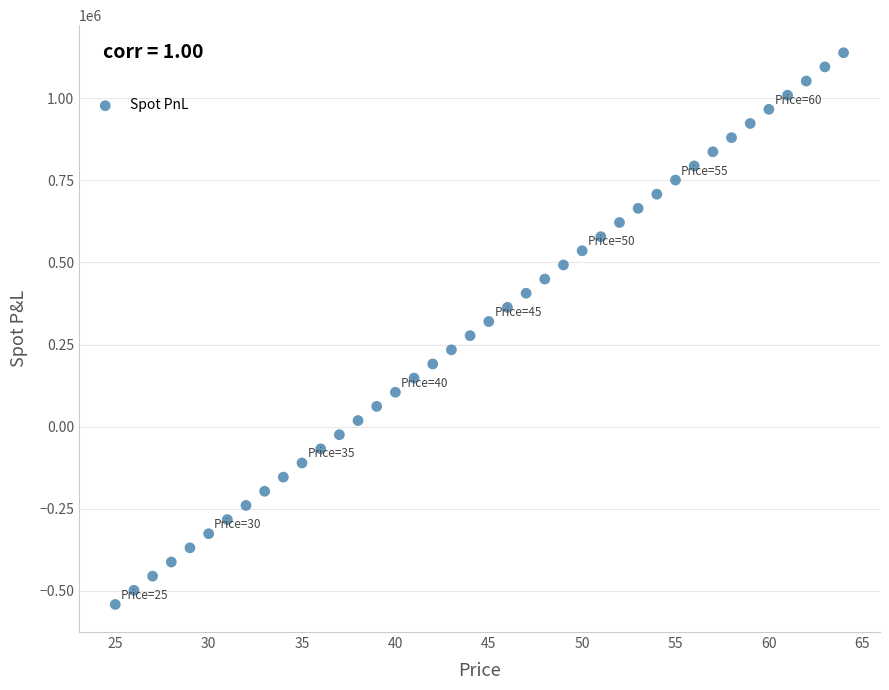

What is the range of Y values (max minus min)?

1680049.8